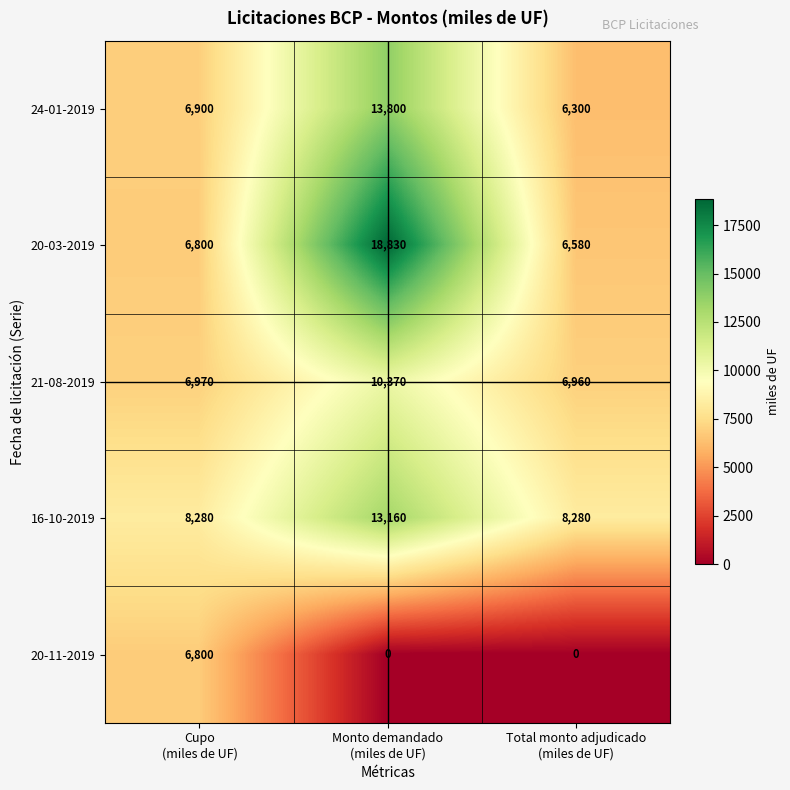

Which series has the widest spread of values?

20-03-2019